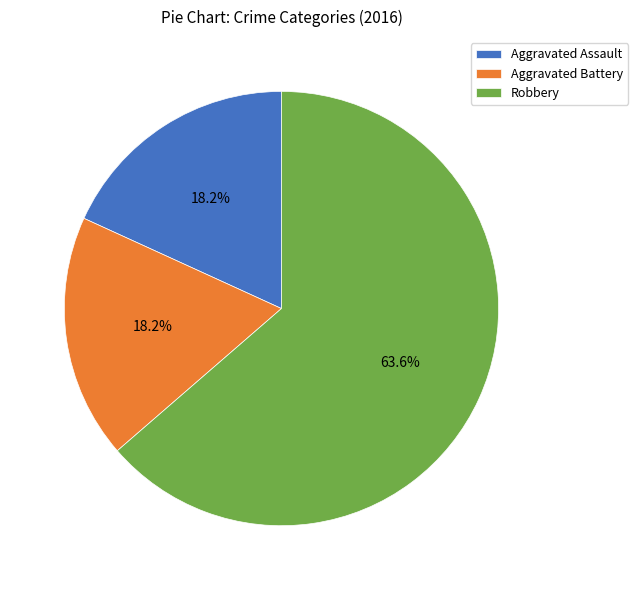

How many segments does this pie chart have?

3